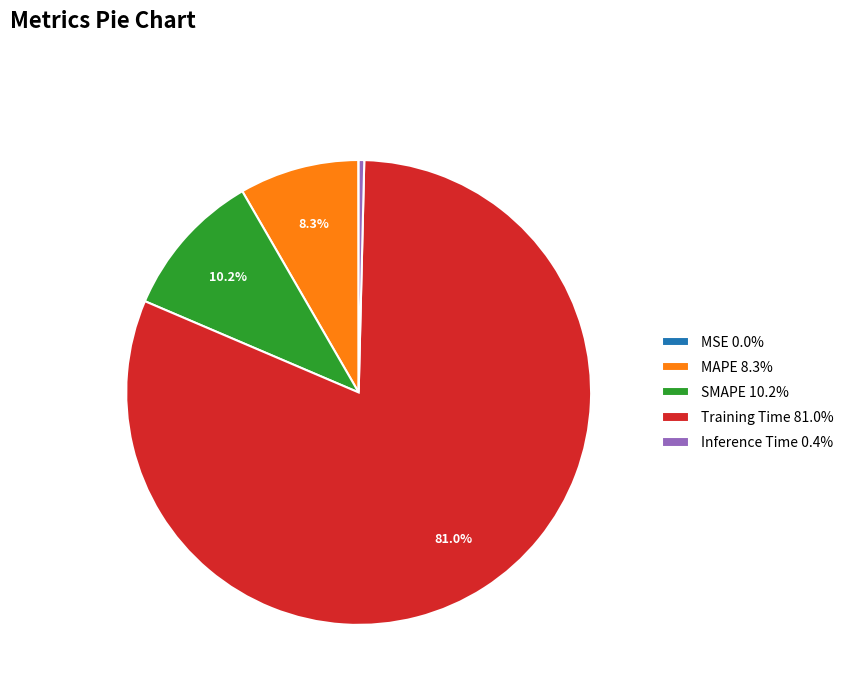

What percentage do Training Time and SMAPE together represent?

91.3%